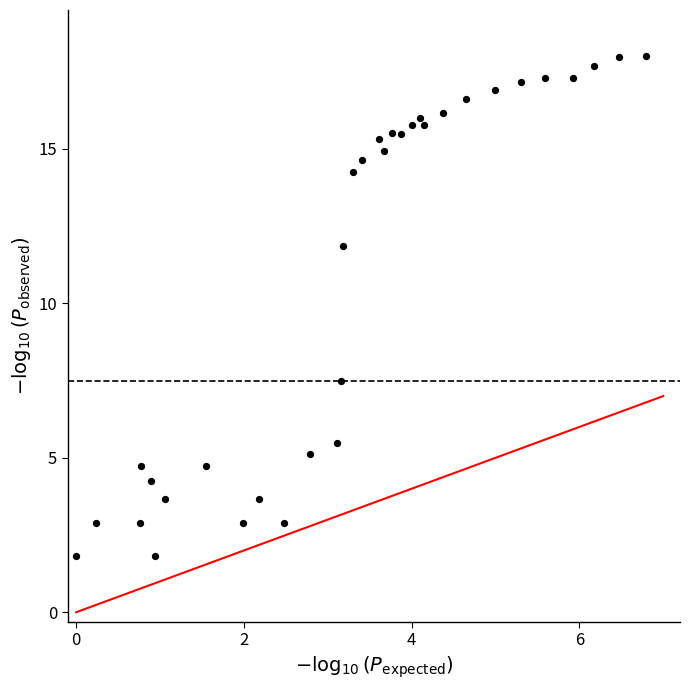

What Y value in the scatter plot is closest to 9?

7.5